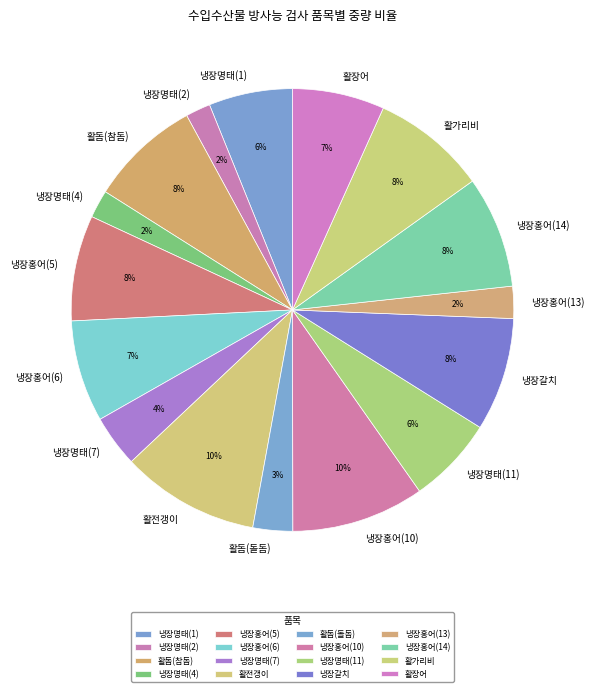

Is it true that 냉장명태(11) is 1% of the pie?

False